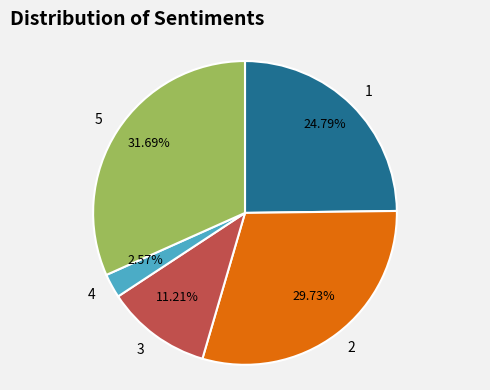

Combined, do 3 and 1 account for over 50%?

No